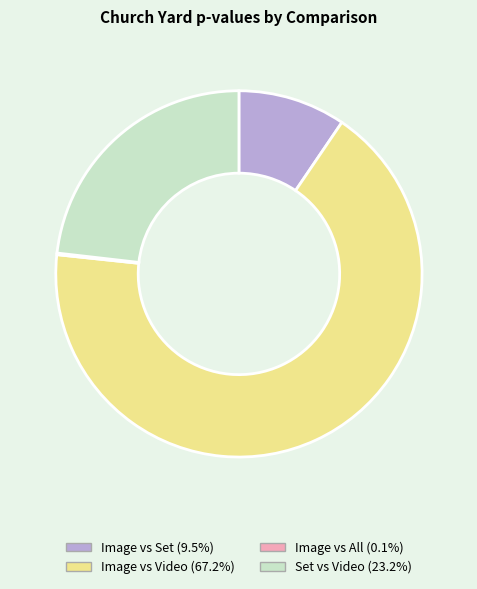

Does Set vs Video (23.2%) represent more than half of the total?

No